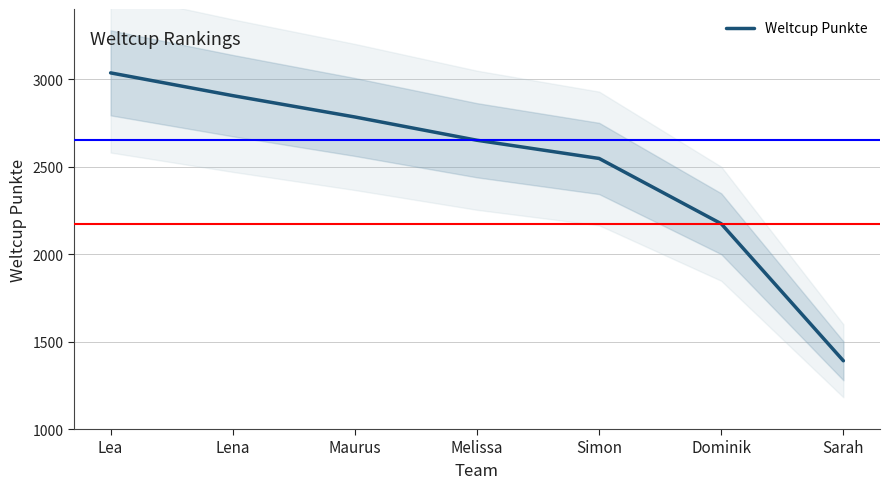

What is the ratio of the value at Maurus to the value at Lea?

0.9